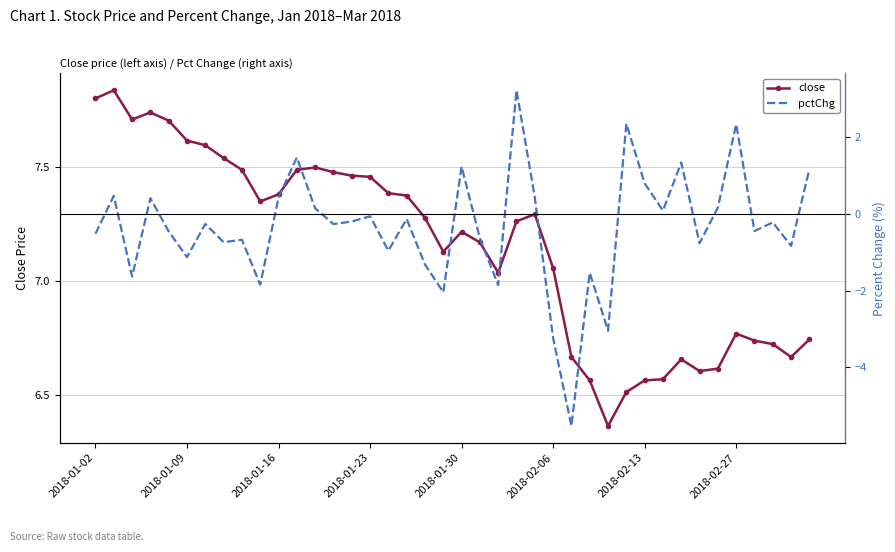

True or false: pctChg and close intersect in this chart.

False